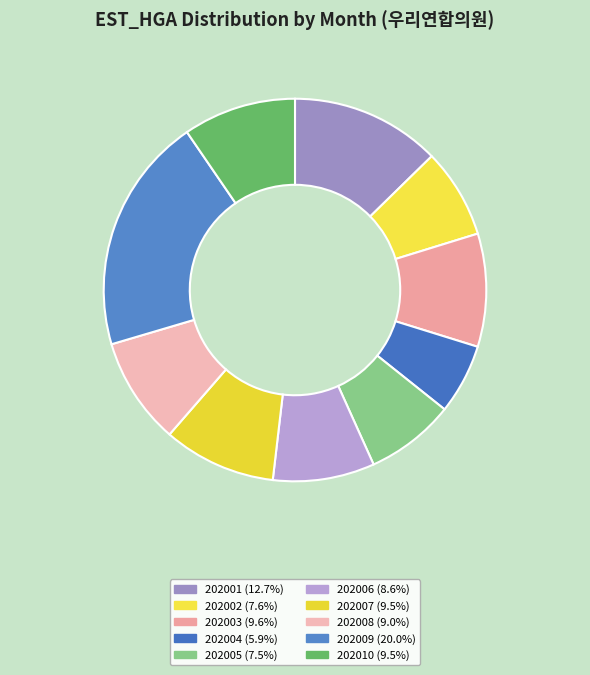

True or false: 202002 accounts for 1% of the total.

False